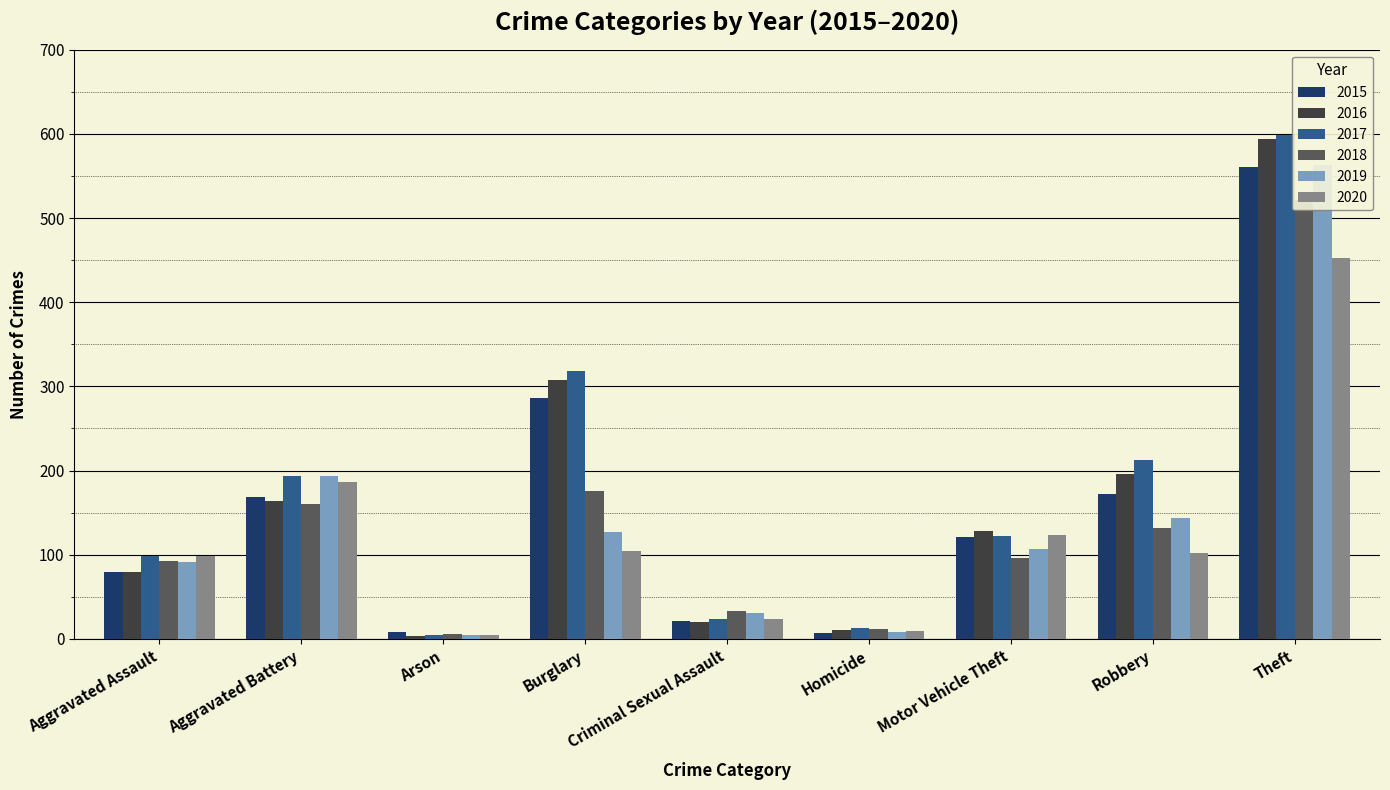

Which series has the largest total across all categories?

2017